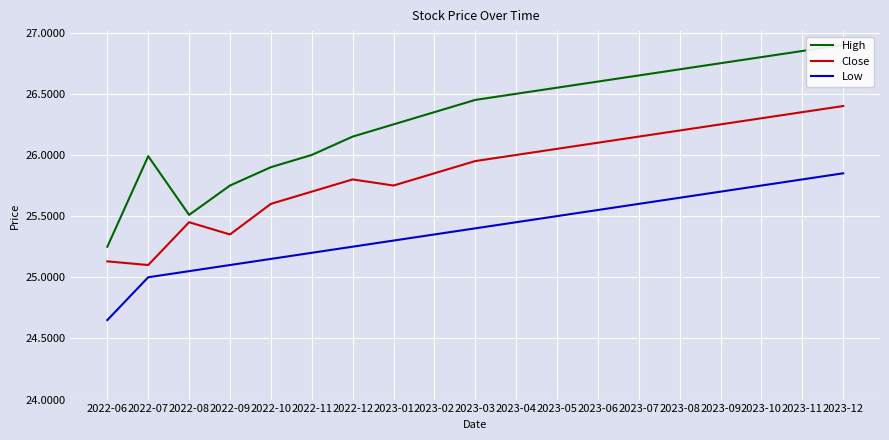

What is the spread (max minus min) of values at 2022-07?

1.0